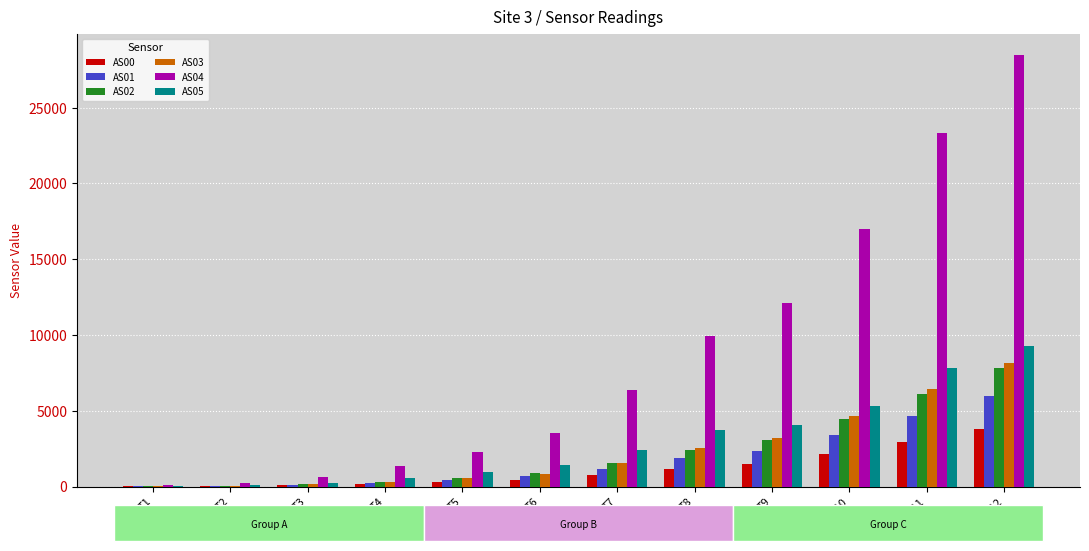

At which category is the sum across all series the highest?

T12